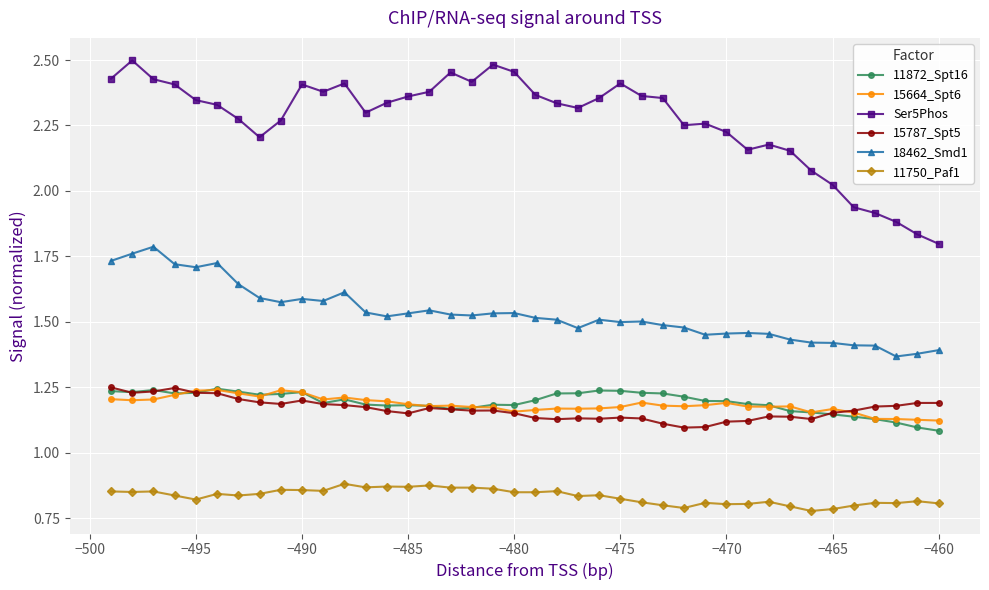

True or false: 15664_Spt6 and 18462_Smd1 cross at least once.

False